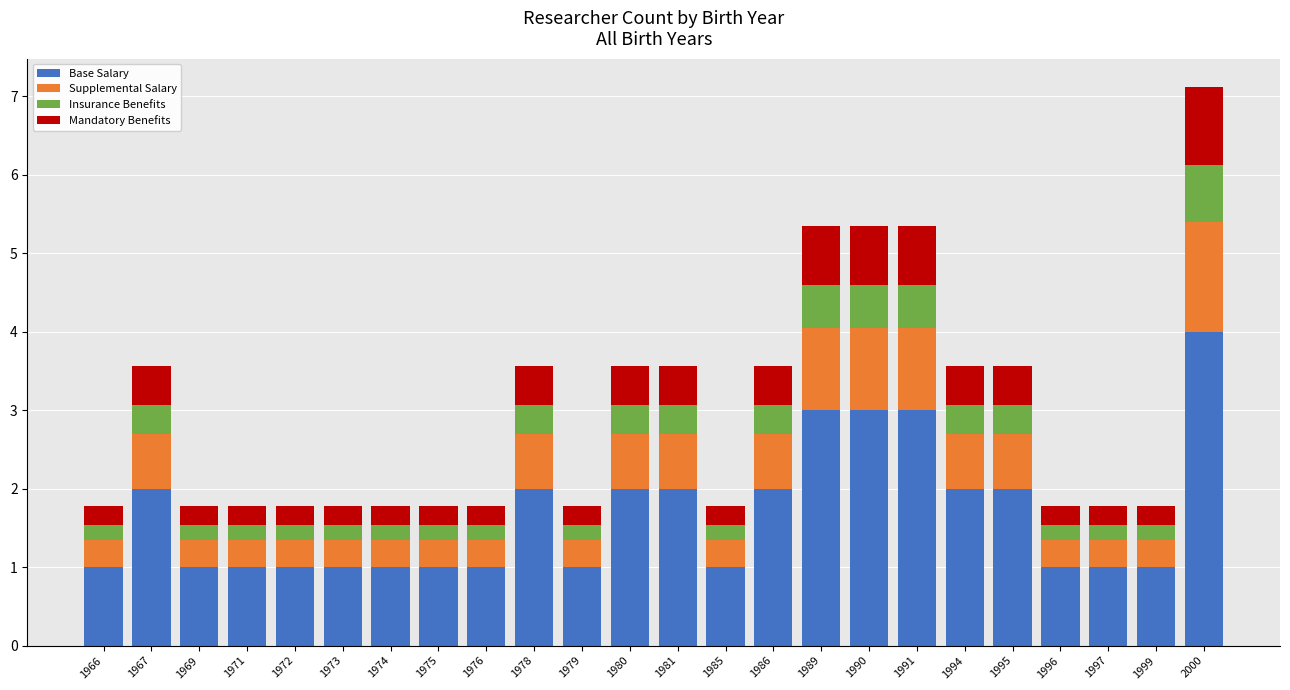

What is the total value across all series at 1995?

3.6